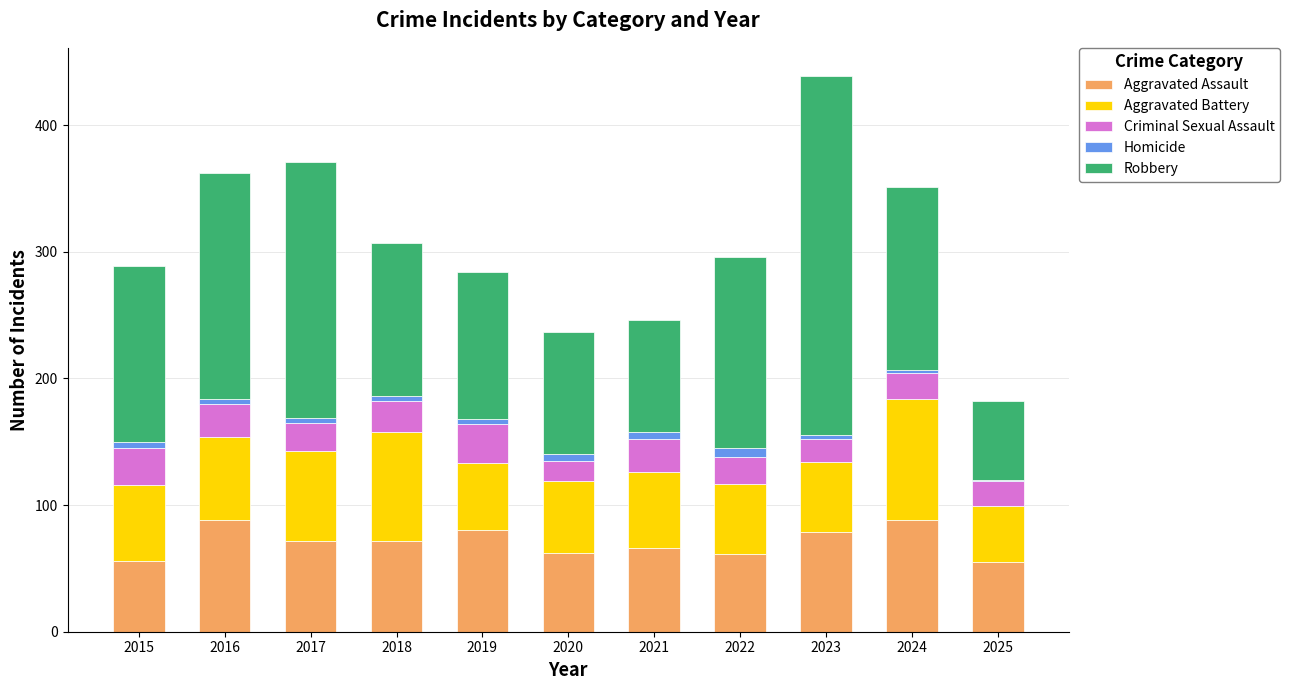

True or false: Aggravated Assault has a value of 132 at 2019.

False